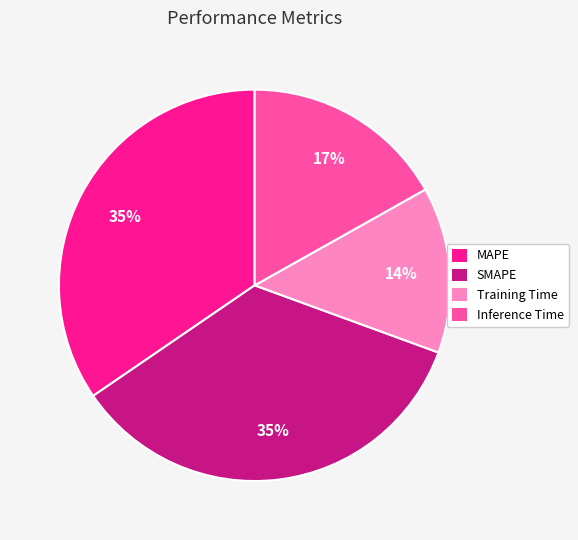

Between Inference Time and MAPE, which is larger?

MAPE